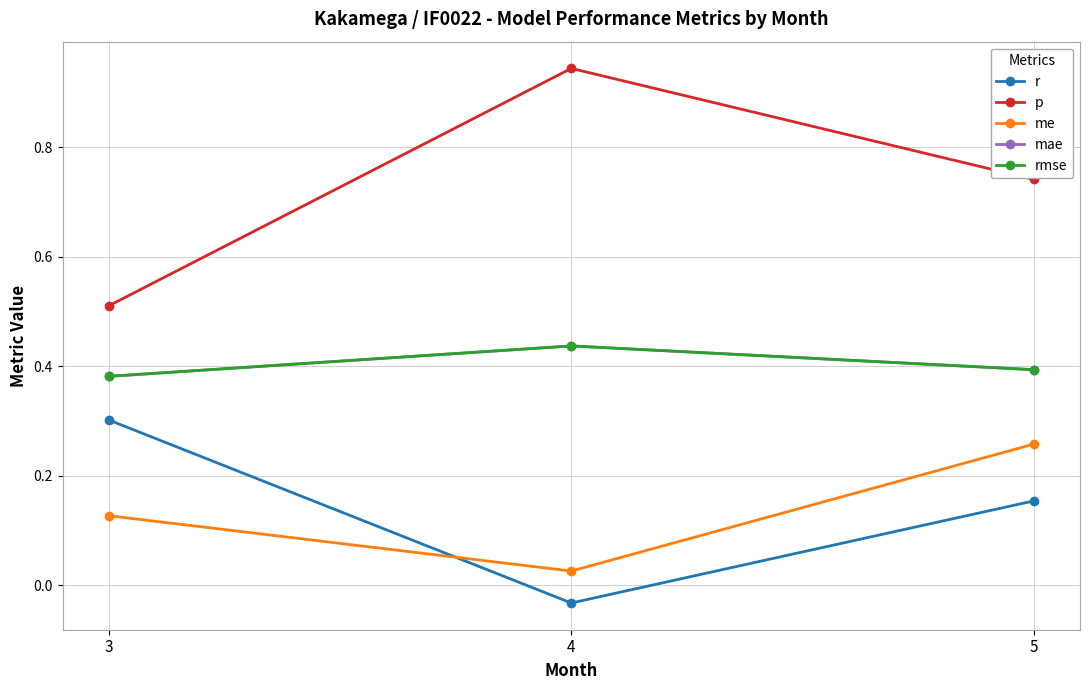

Is it true that rmse equals 0.7 at 3?

False